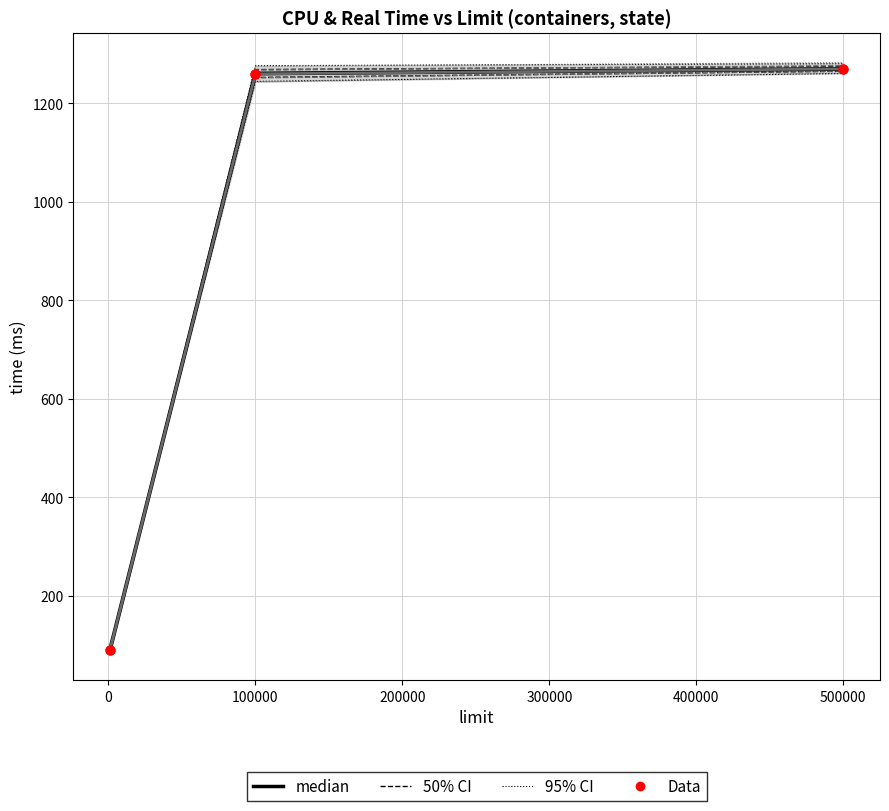

At which category is the sum across all series the highest?

500000